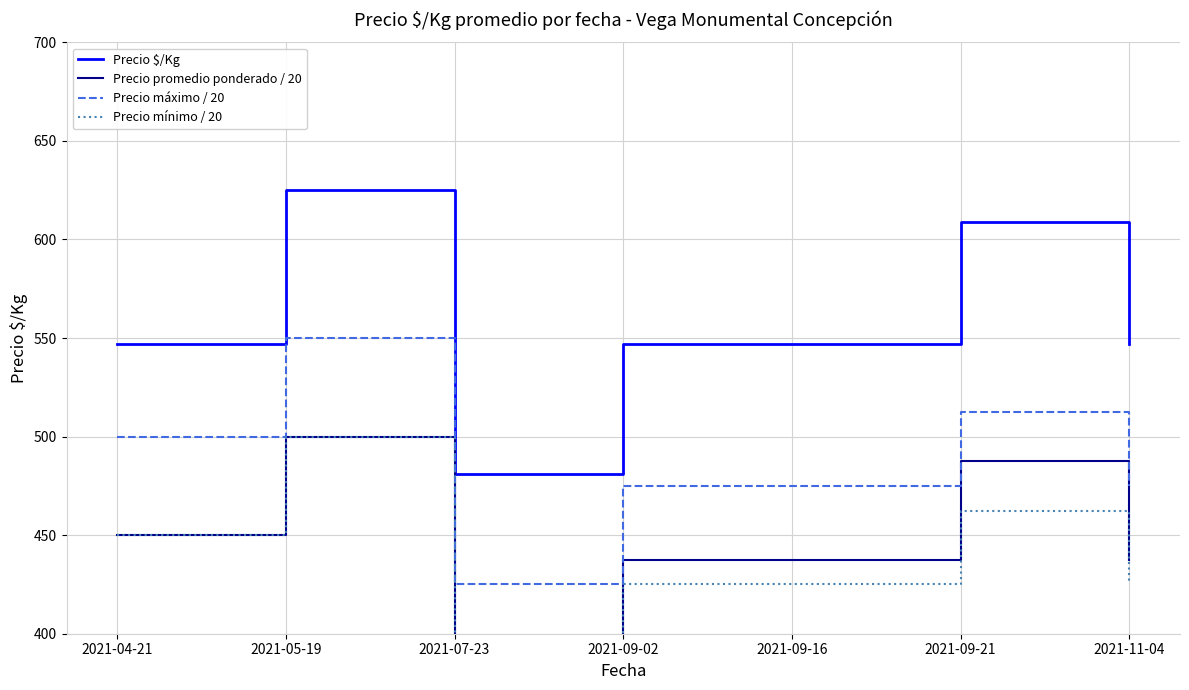

Which series changed the most between 2021-09-21 and 2021-11-04?

Precio $/Kg